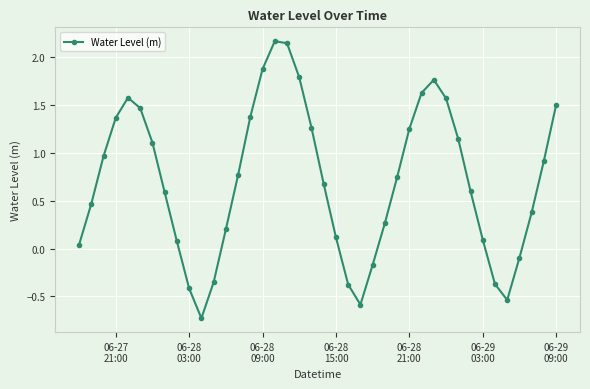

What is the difference between the maximum and minimum values?

2.9